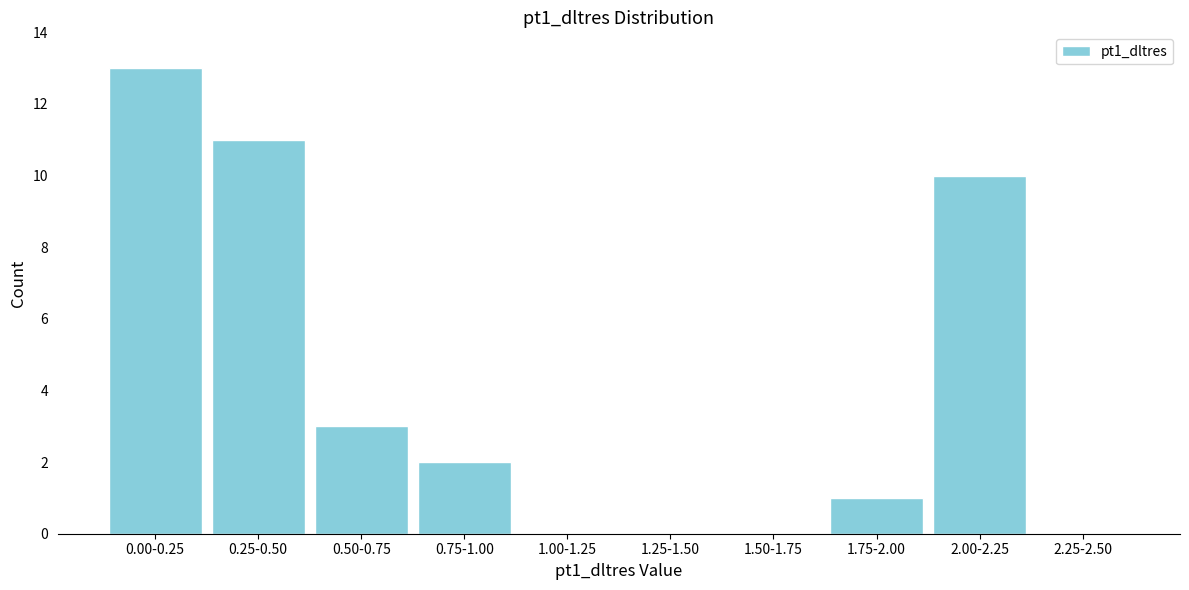

Reading left to right, list all the values displayed in this chart.

0.00-0.25=13	0.25-0.50=11	0.50-0.75=3	0.75-1.00=2	1.00-1.25=0	1.25-1.50=0	1.50-1.75=0	1.75-2.00=1	2.00-2.25=10	2.25-2.50=0